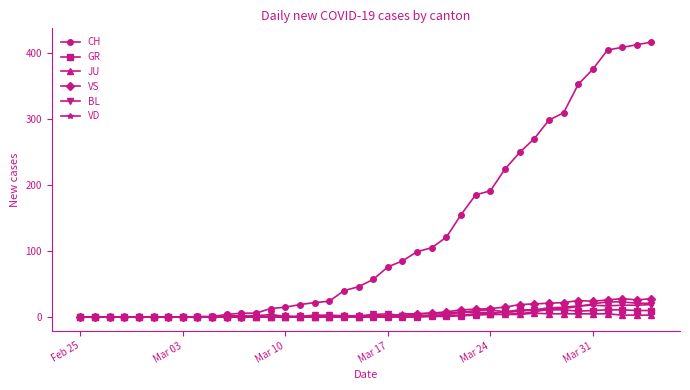

Which series has the widest spread of values?

CH